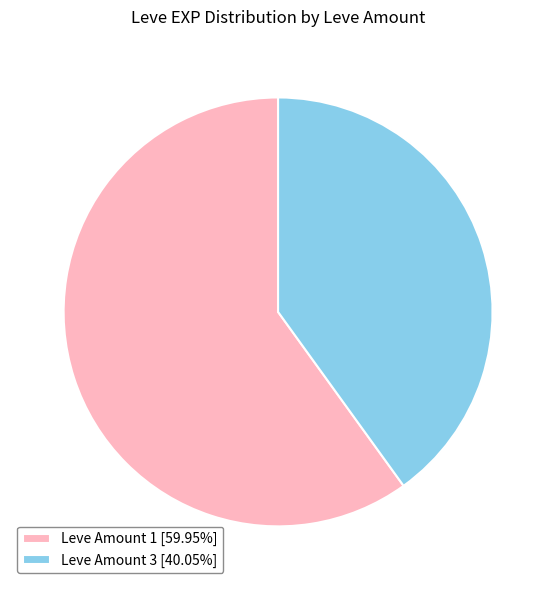

Is there any slice that represents more than half of the pie?

Yes